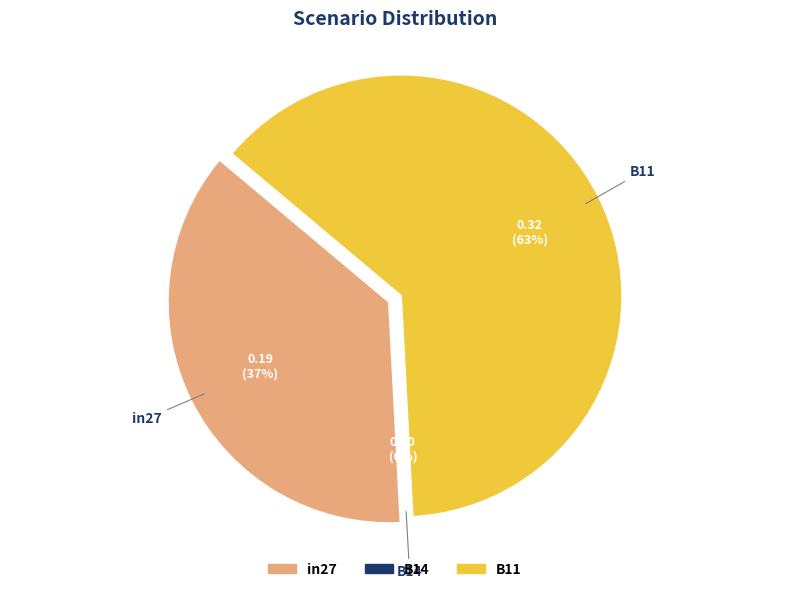

What is the majority slice?

B11